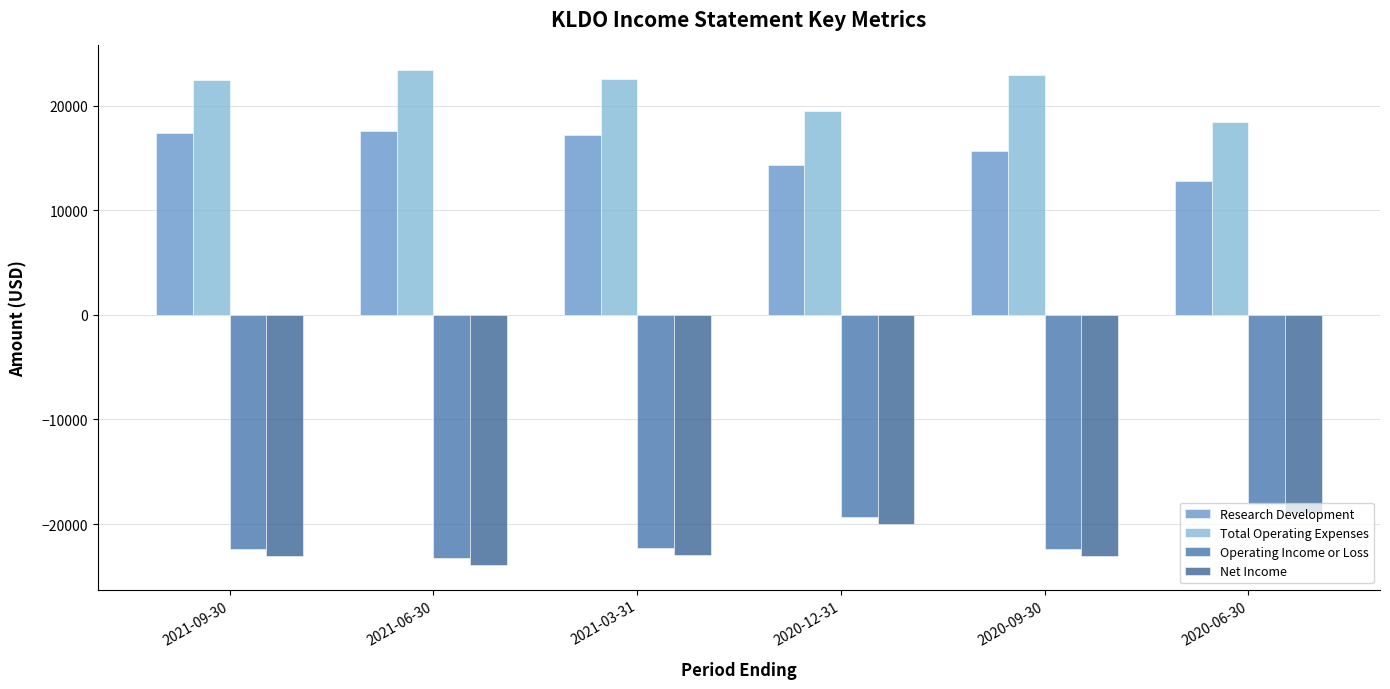

Does the chart contain any negative values?

Yes